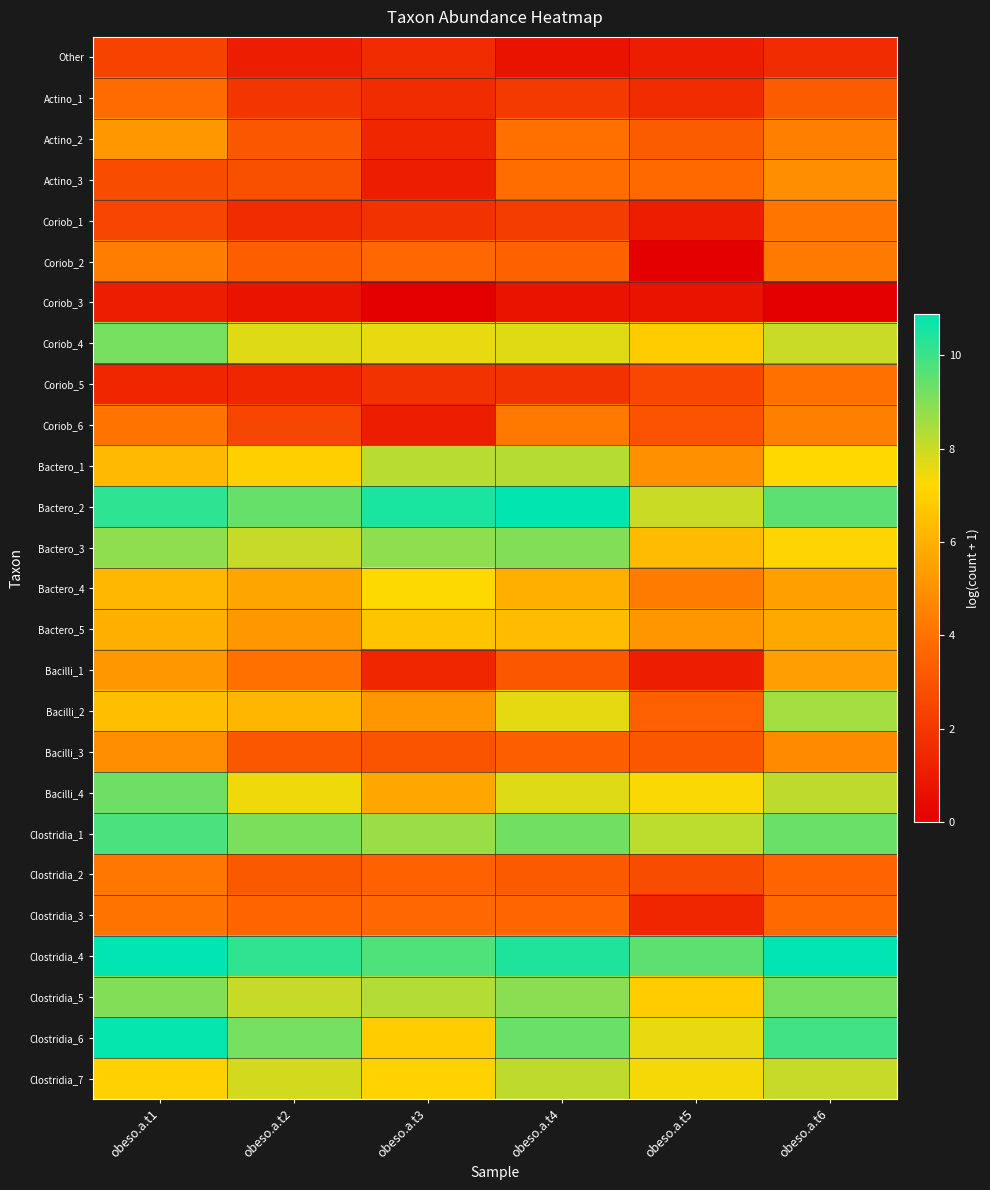

Reading right to left, what are all the values shown in this chart?

Other: obeso.a.t6=1.6	obeso.a.t5=1.1	obeso.a.t4=0.7	obeso.a.t3=1.6	obeso.a.t2=1.1	obeso.a.t1=2.4
Actino_1: obeso.a.t6=3.3	obeso.a.t5=1.6	obeso.a.t4=2.1	obeso.a.t3=1.6	obeso.a.t2=1.9	obeso.a.t1=3.8
Actino_2: obeso.a.t6=4.5	obeso.a.t5=3.3	obeso.a.t4=4.0	obeso.a.t3=1.4	obeso.a.t2=3.1	obeso.a.t1=5.2
Actino_3: obeso.a.t6=4.9	obeso.a.t5=3.7	obeso.a.t4=3.9	obeso.a.t3=1.1	obeso.a.t2=2.9	obeso.a.t1=2.7
Coriob_1: obeso.a.t6=4.1	obeso.a.t5=1.1	obeso.a.t4=2.2	obeso.a.t3=1.8	obeso.a.t2=1.6	obeso.a.t1=2.5
Coriob_2: obeso.a.t6=4.3	obeso.a.t5=0.0	obeso.a.t4=3.5	obeso.a.t3=3.7	obeso.a.t2=3.4	obeso.a.t1=4.4
Coriob_3: obeso.a.t6=0.0	obeso.a.t5=0.7	obeso.a.t4=0.7	obeso.a.t3=0.0	obeso.a.t2=0.7	obeso.a.t1=1.1
Coriob_4: obeso.a.t6=8.1	obeso.a.t5=6.9	obeso.a.t4=7.7	obeso.a.t3=7.6	obeso.a.t2=7.7	obeso.a.t1=9.2
Coriob_5: obeso.a.t6=4.0	obeso.a.t5=2.6	obeso.a.t4=1.8	obeso.a.t3=1.8	obeso.a.t2=1.4	obeso.a.t1=1.4
Coriob_6: obeso.a.t6=4.5	obeso.a.t5=2.9	obeso.a.t4=4.2	obeso.a.t3=1.1	obeso.a.t2=2.5	obeso.a.t1=4.0
Bactero_1: obeso.a.t6=7.2	obeso.a.t5=5.0	obeso.a.t4=8.3	obeso.a.t3=8.3	obeso.a.t2=7.0	obeso.a.t1=6.3
Bactero_2: obeso.a.t6=9.6	obeso.a.t5=8.0	obeso.a.t4=10.9	obeso.a.t3=10.5	obeso.a.t2=9.4	obeso.a.t1=10.2
Bactero_3: obeso.a.t6=7.1	obeso.a.t5=6.3	obeso.a.t4=9.0	obeso.a.t3=8.9	obeso.a.t2=8.1	obeso.a.t1=8.8
Bactero_4: obeso.a.t6=5.5	obeso.a.t5=4.3	obeso.a.t4=6.0	obeso.a.t3=7.3	obeso.a.t2=5.6	obeso.a.t1=6.2
Bactero_5: obeso.a.t6=5.7	obeso.a.t5=5.2	obeso.a.t4=6.4	obeso.a.t3=6.6	obeso.a.t2=5.2	obeso.a.t1=6.0
Bacilli_1: obeso.a.t6=5.4	obeso.a.t5=1.1	obeso.a.t4=3.1	obeso.a.t3=1.4	obeso.a.t2=4.0	obeso.a.t1=5.2
Bacilli_2: obeso.a.t6=8.5	obeso.a.t5=3.4	obeso.a.t4=7.6	obeso.a.t3=5.2	obeso.a.t2=6.2	obeso.a.t1=6.4
Bacilli_3: obeso.a.t6=4.8	obeso.a.t5=3.1	obeso.a.t4=3.4	obeso.a.t3=3.0	obeso.a.t2=3.1	obeso.a.t1=4.9
Bacilli_4: obeso.a.t6=8.2	obeso.a.t5=7.3	obeso.a.t4=7.7	obeso.a.t3=5.7	obeso.a.t2=7.5	obeso.a.t1=9.3
Clostridia_1: obeso.a.t6=9.4	obeso.a.t5=8.2	obeso.a.t4=9.2	obeso.a.t3=8.7	obeso.a.t2=9.1	obeso.a.t1=9.8
Clostridia_2: obeso.a.t6=3.6	obeso.a.t5=2.8	obeso.a.t4=3.2	obeso.a.t3=3.5	obeso.a.t2=3.2	obeso.a.t1=4.2
Clostridia_3: obeso.a.t6=3.8	obeso.a.t5=1.4	obeso.a.t4=3.6	obeso.a.t3=3.7	obeso.a.t2=3.6	obeso.a.t1=4.1
Clostridia_4: obeso.a.t6=10.9	obeso.a.t5=9.5	obeso.a.t4=10.4	obeso.a.t3=9.7	obeso.a.t2=10.2	obeso.a.t1=10.9
Clostridia_5: obeso.a.t6=9.2	obeso.a.t5=6.8	obeso.a.t4=8.9	obeso.a.t3=8.3	obeso.a.t2=8.1	obeso.a.t1=9.0
Clostridia_6: obeso.a.t6=10.0	obeso.a.t5=7.6	obeso.a.t4=9.4	obeso.a.t3=6.9	obeso.a.t2=9.2	obeso.a.t1=10.8
Clostridia_7: obeso.a.t6=8.1	obeso.a.t5=7.4	obeso.a.t4=8.2	obeso.a.t3=7.1	obeso.a.t2=7.9	obeso.a.t1=7.0